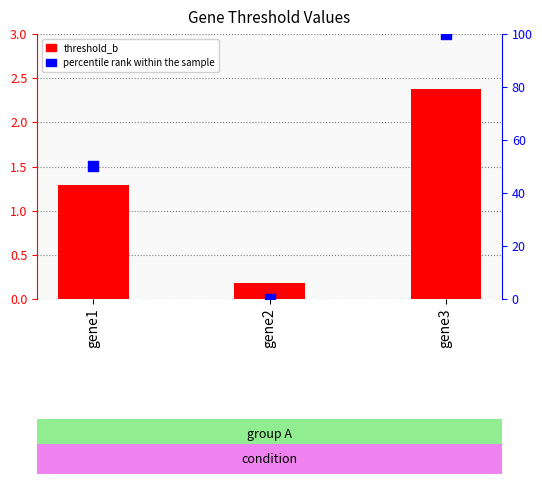

Is the value of percentile rank within the sample at gene3 greater than the value of threshold_b at gene2?

Yes